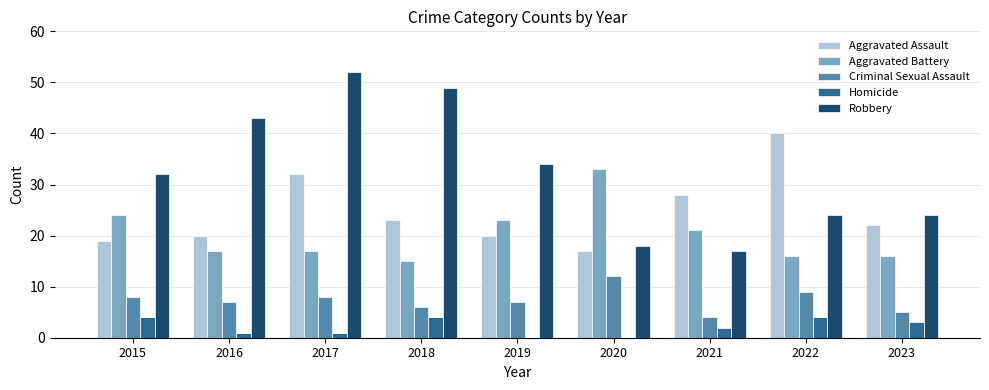

The value of Aggravated Assault at 2020 is 28. True or false?

False